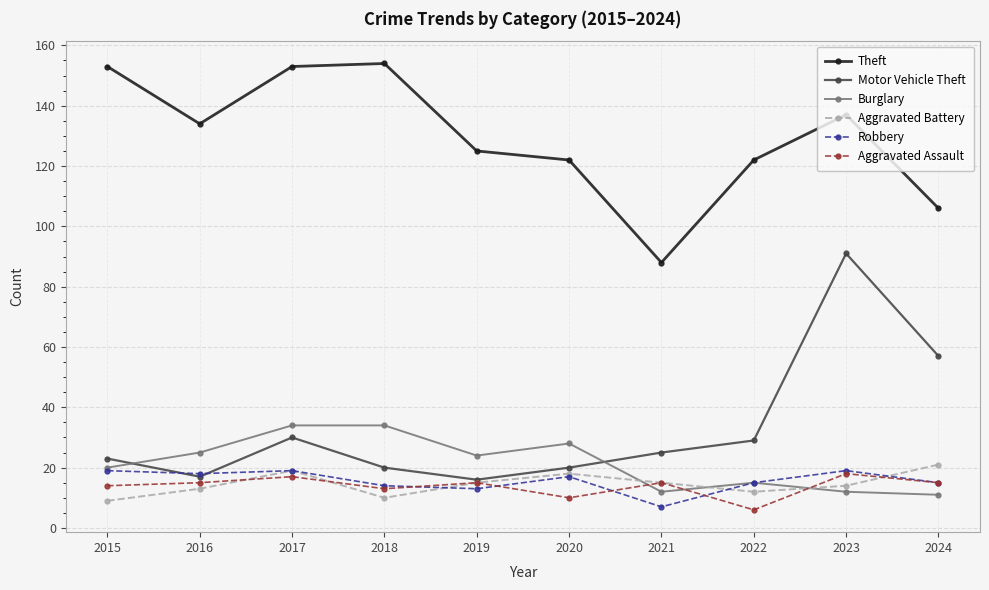

Which series ends up on top after the final intersection of Robbery and Aggravated Battery?

Aggravated Battery